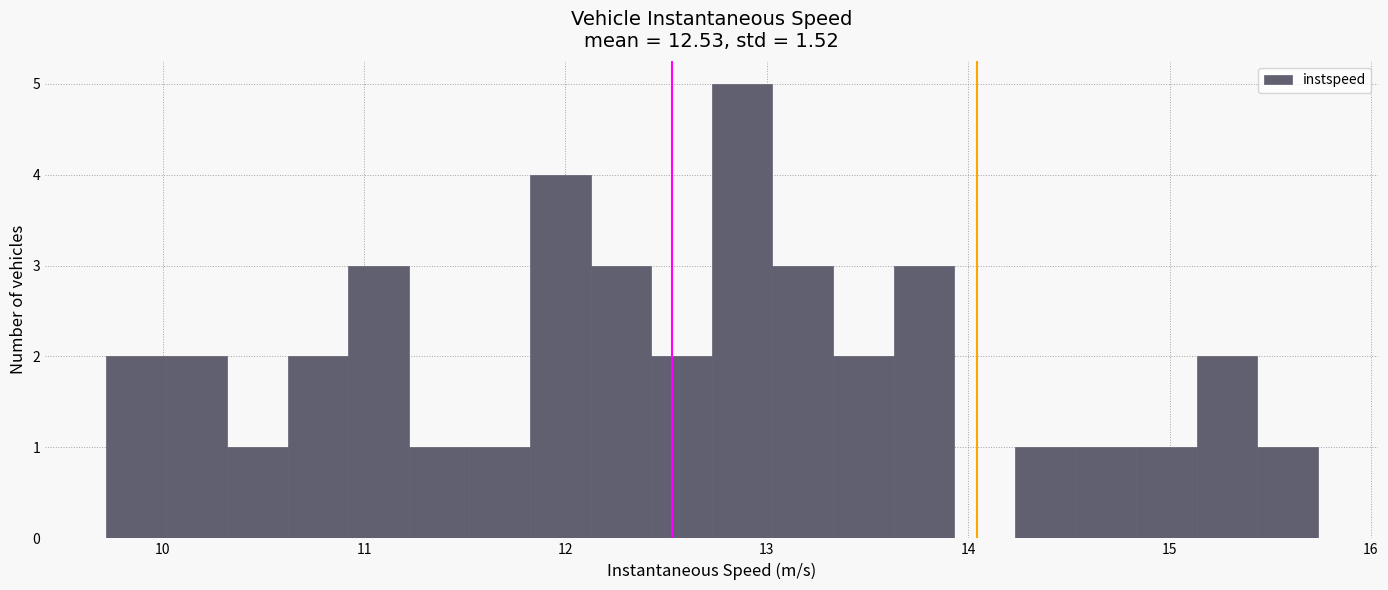

Read against the x-axis, roughly where is the centre of the tallest bar?

12.9